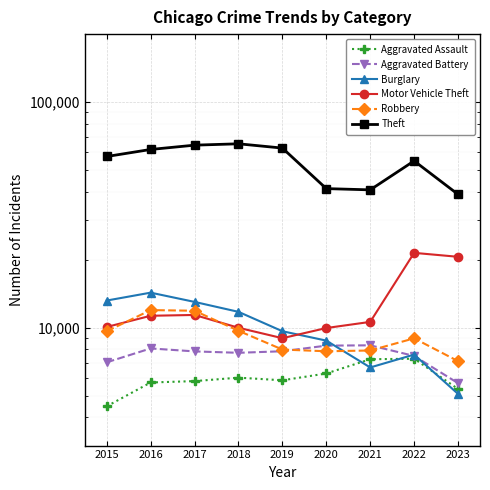

What is the value of the Aggravated Battery point at the 9th from the left?

5673